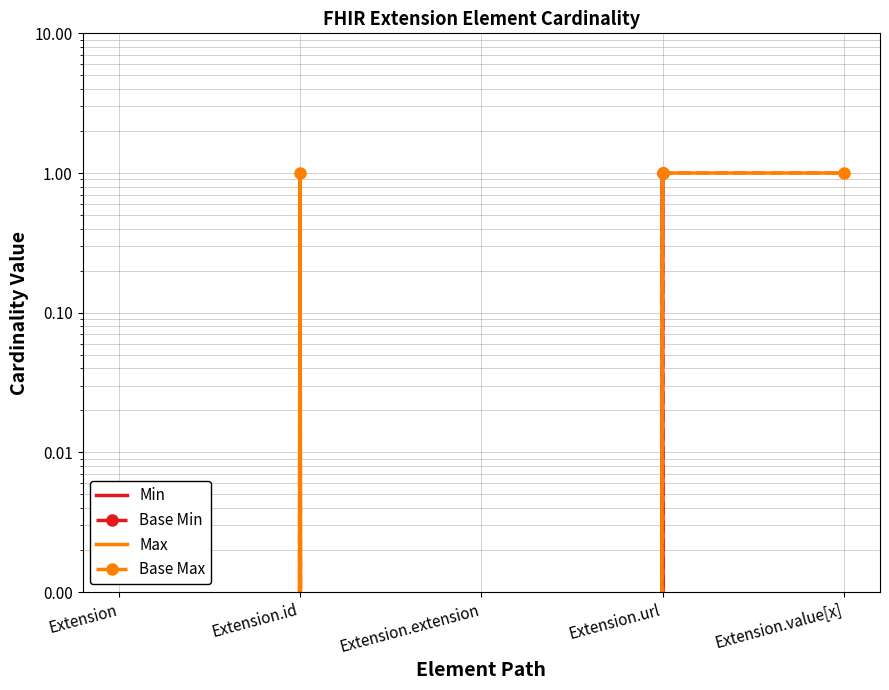

What is the difference between the maximum and minimum values in the Base Min series?

1